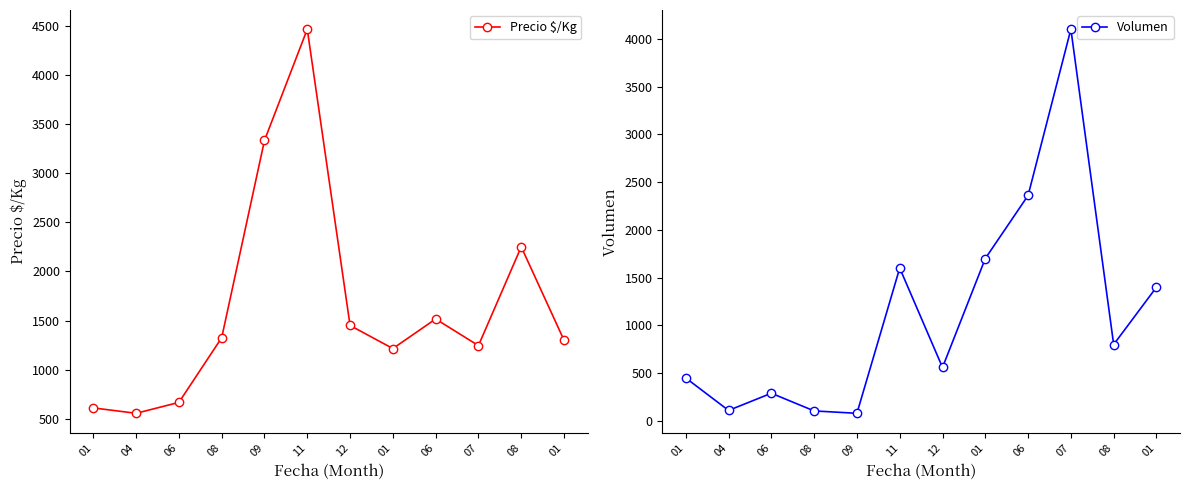

In Volumen, how many points are lower than both neighbors (excluding endpoints)?

4